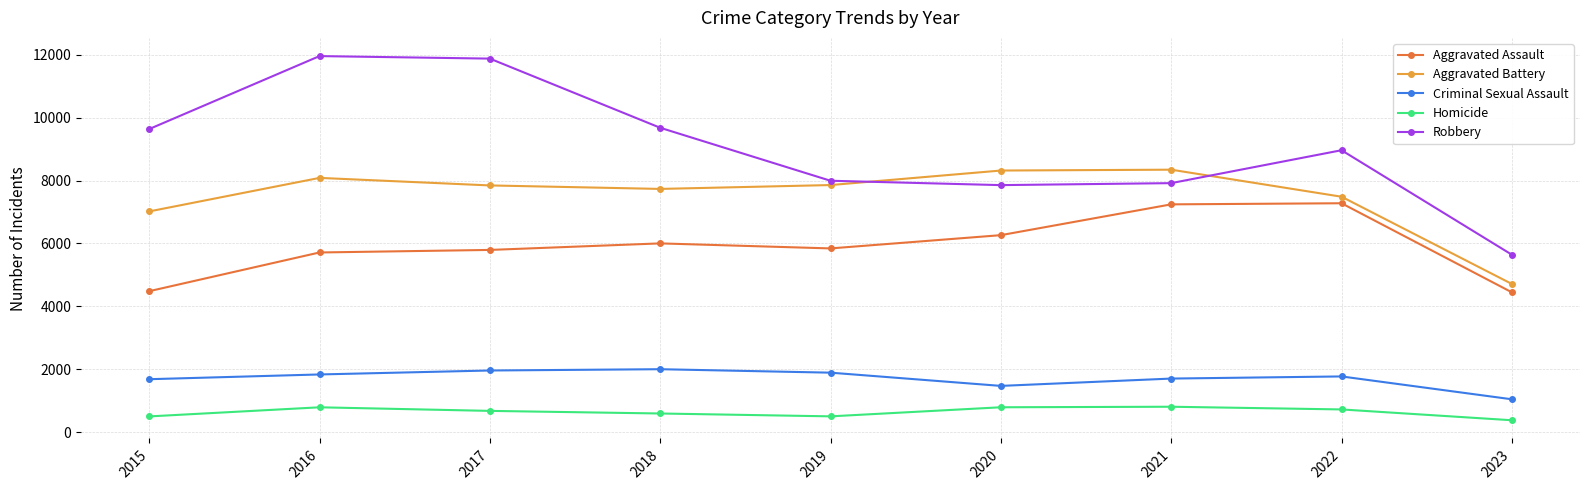

Rank the series at 2020 from lowest to highest value.

Homicide, Criminal Sexual Assault, Aggravated Assault, Robbery, Aggravated Battery